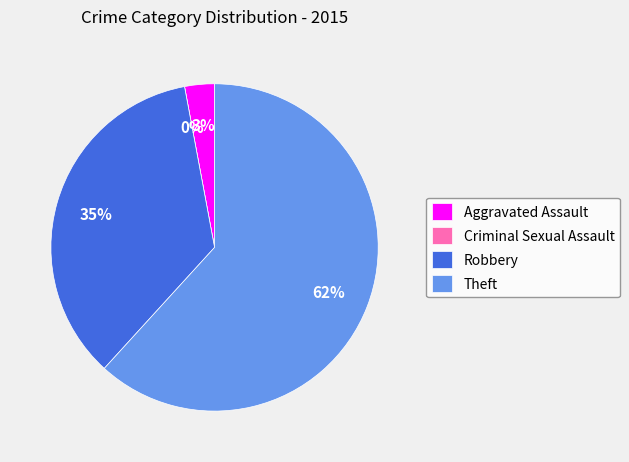

To the nearest percent, what is the average slice percentage?

25%